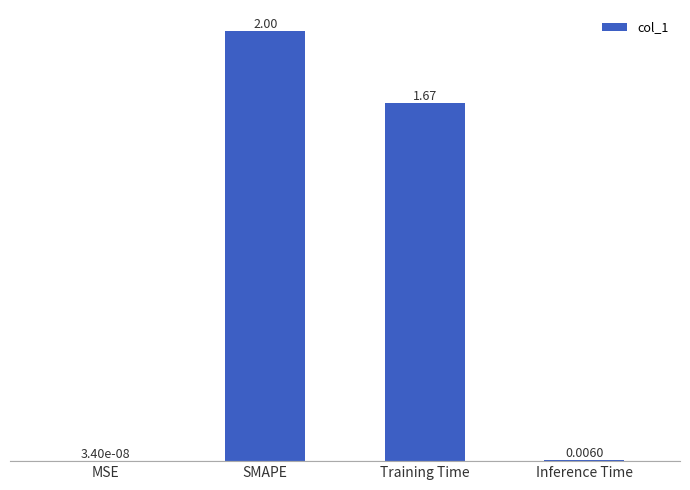

What is the average value?

0.9